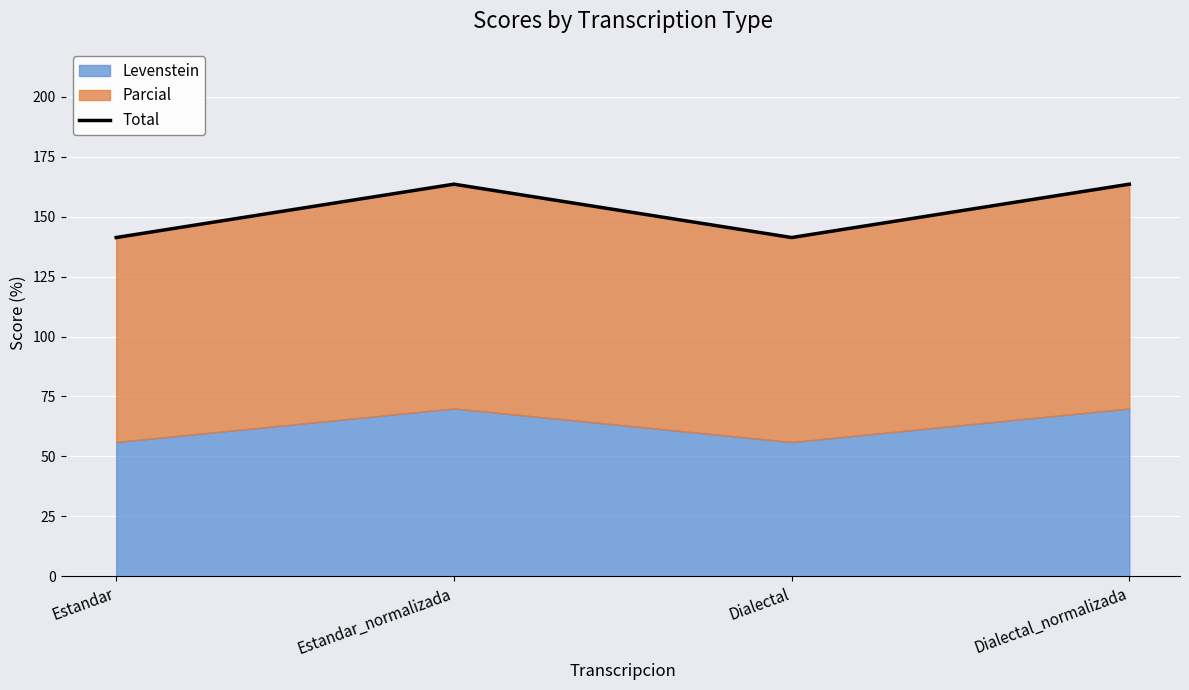

What is the sum of the values at Estandar and Estandar_normalizada?

304.8